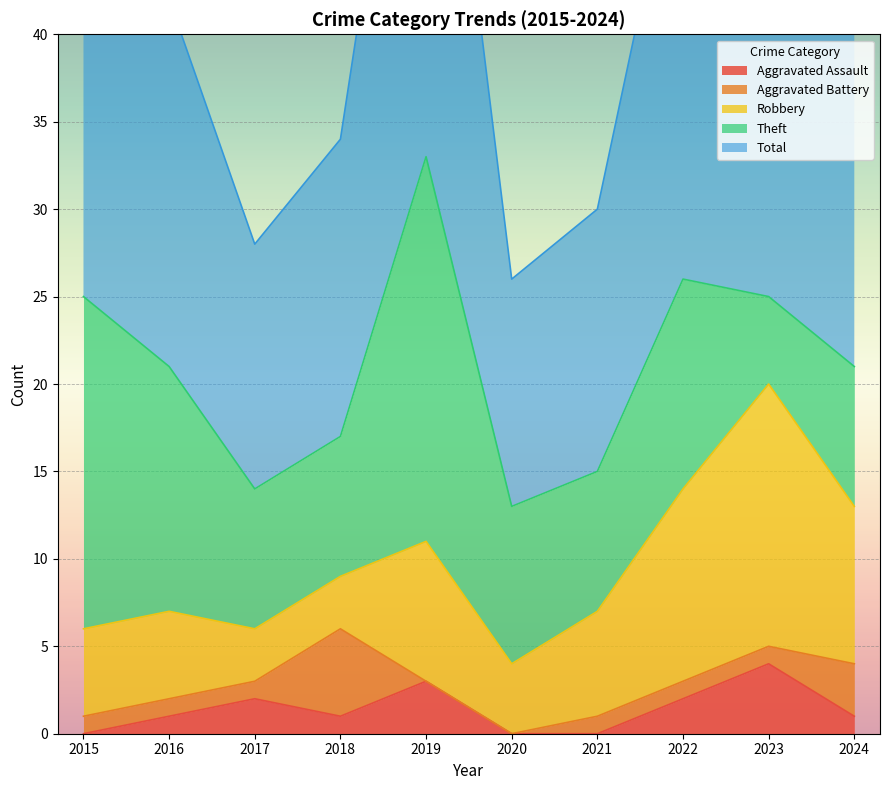

At which category does Aggravated Assault reach its first local valley?

2018